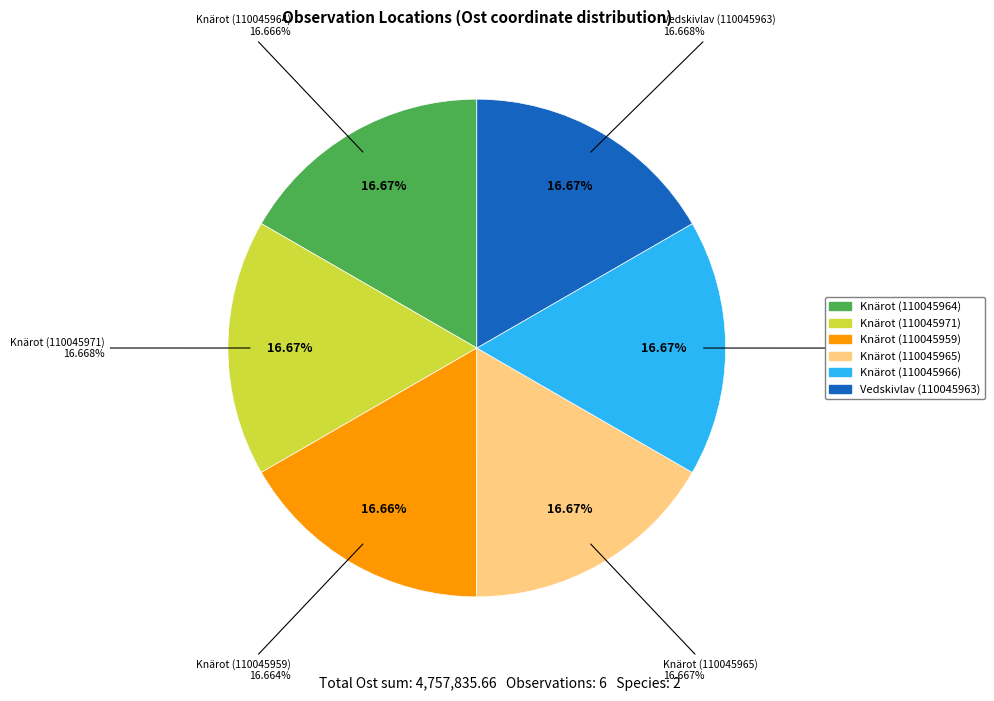

The Vedskivlav (110045963) slice represents 17% of the pie. True or false?

True